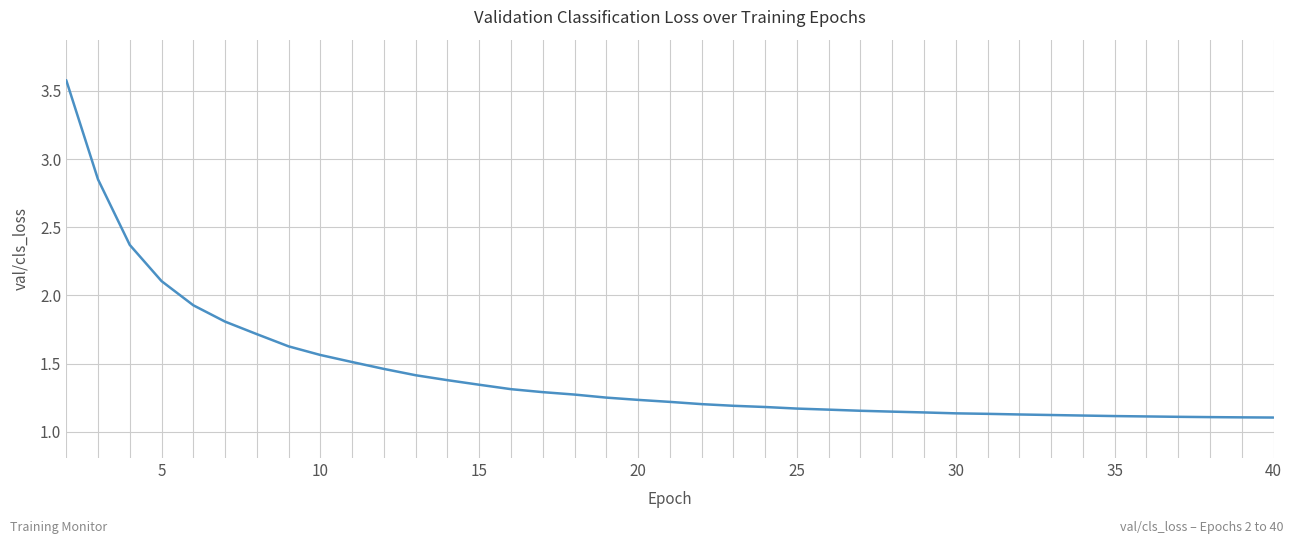

What is the difference between the maximum and minimum values?

2.5